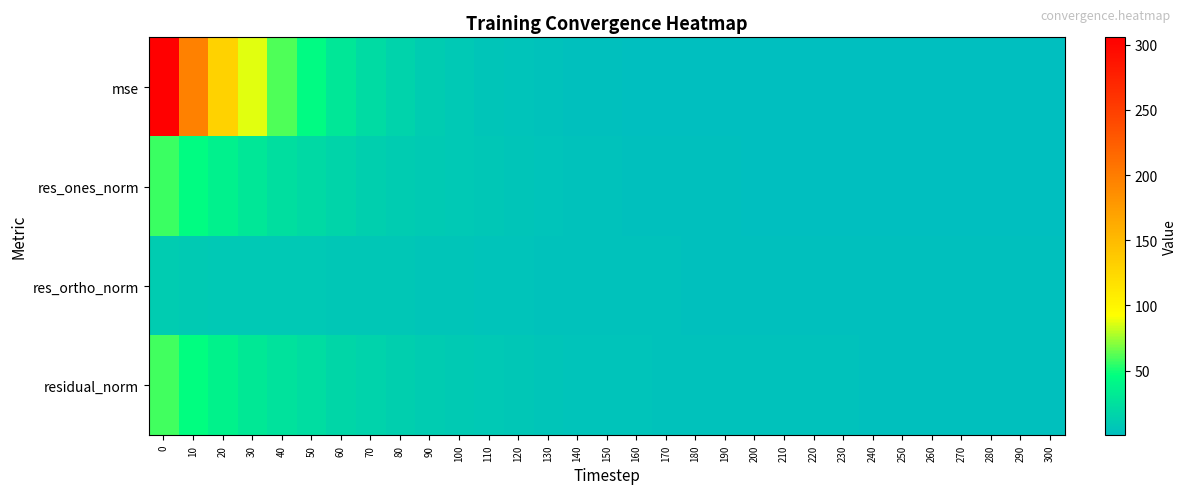

List the series in order of their peak value, lowest first.

res_ortho_norm, res_ones_norm, residual_norm, mse